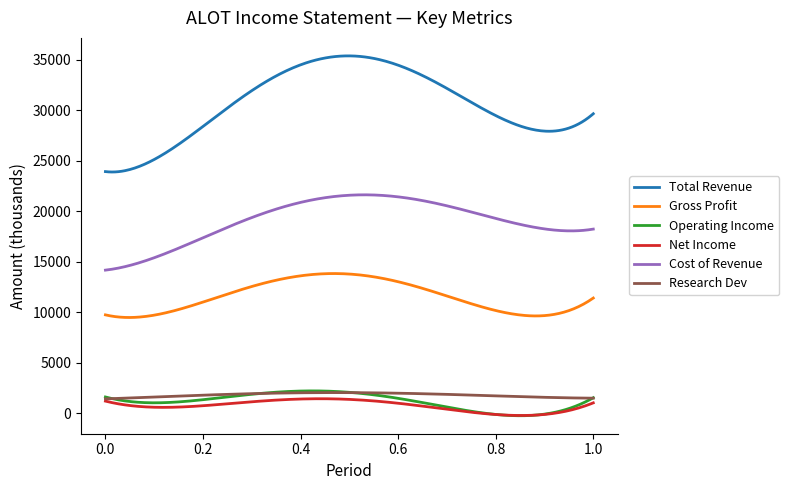

True or false: Total Revenue and Cost of Revenue cross at least once.

False